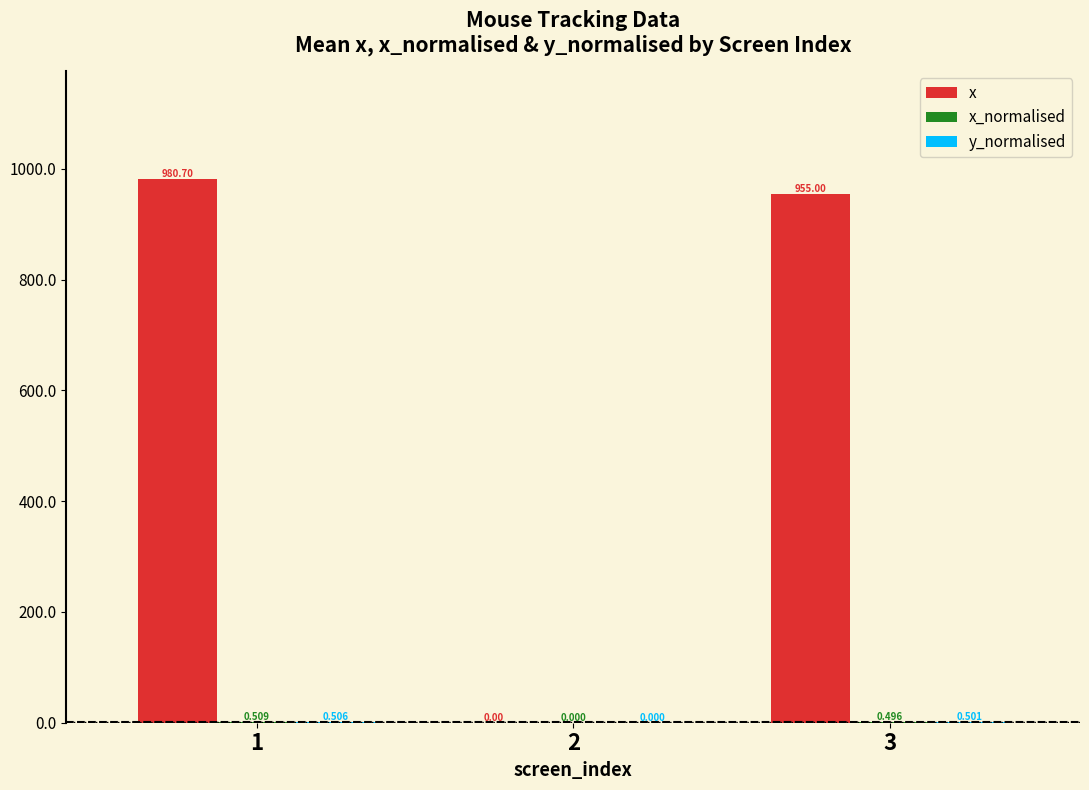

At which category does the chart reach its peak across all series?

1